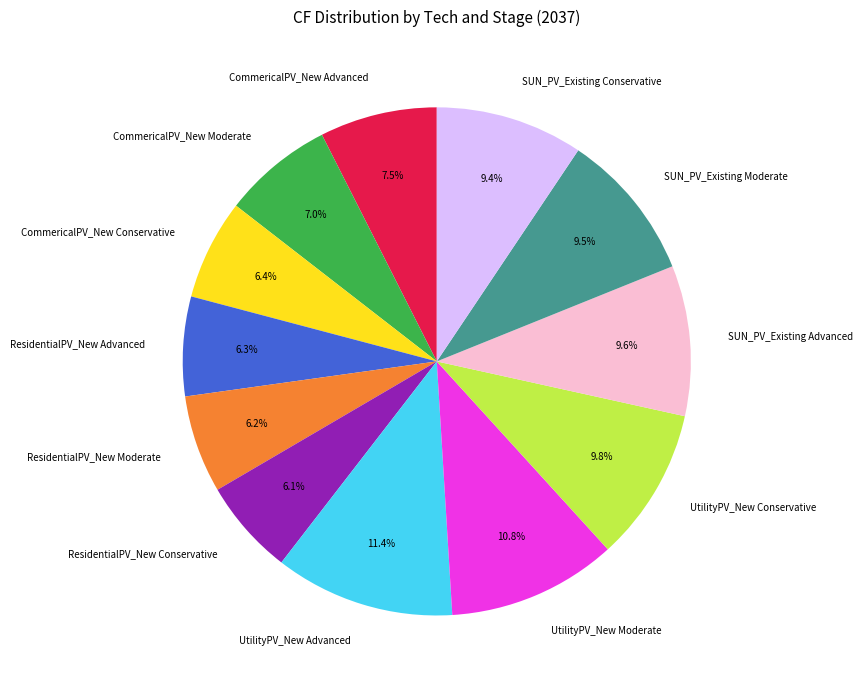

Is there any slice that represents more than half of the pie?

No